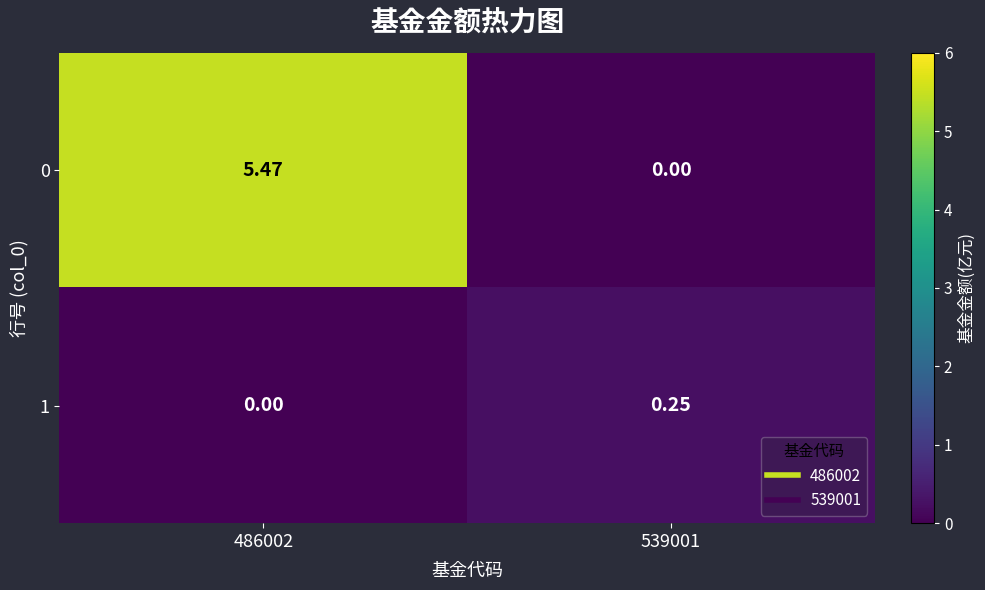

Between 486002 and 539001, which series saw the biggest shift?

0